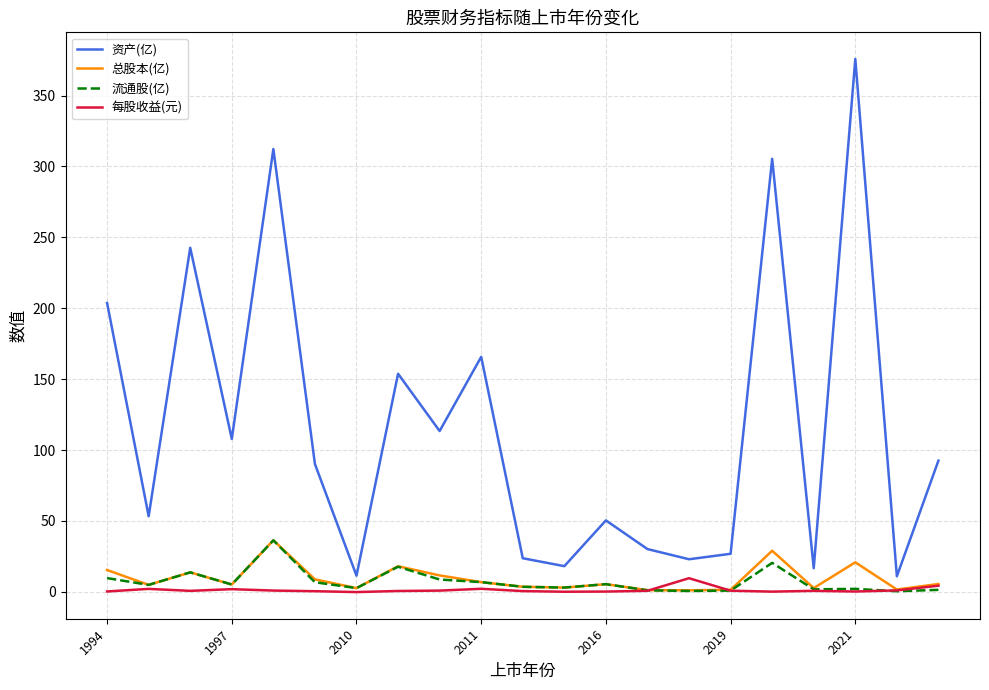

Which series has the largest total across all categories?

资产(亿)